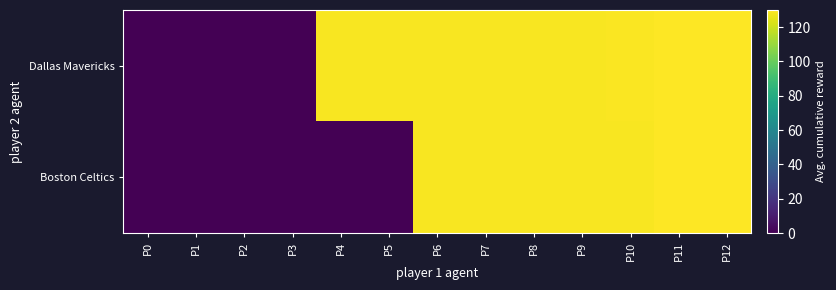

Which has a higher value, P10 or P9?

P10